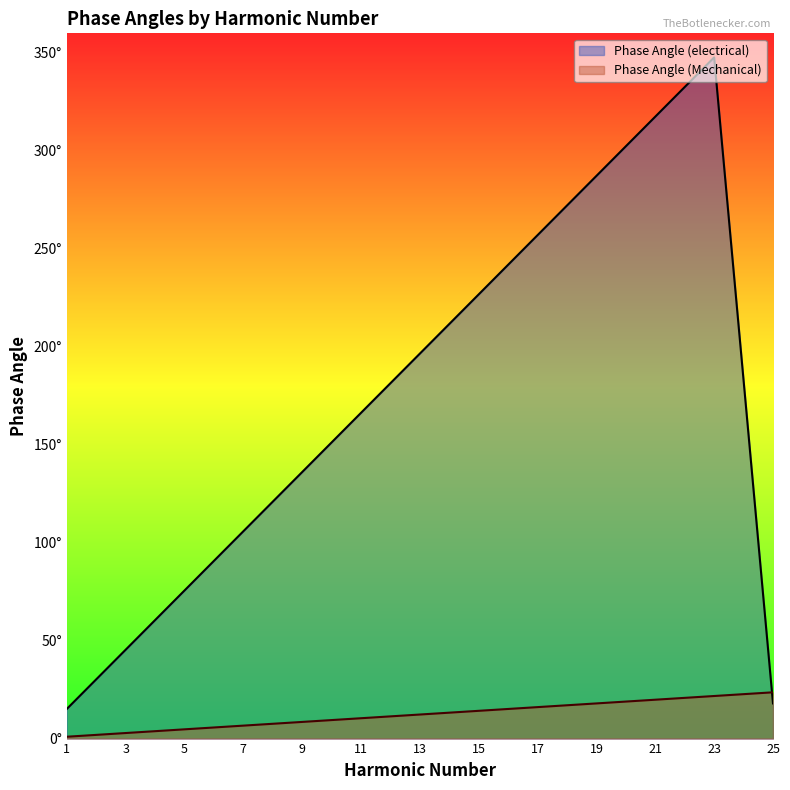

The value of Phase Angle (Mechanical) at 25 is 23.6. True or false?

True